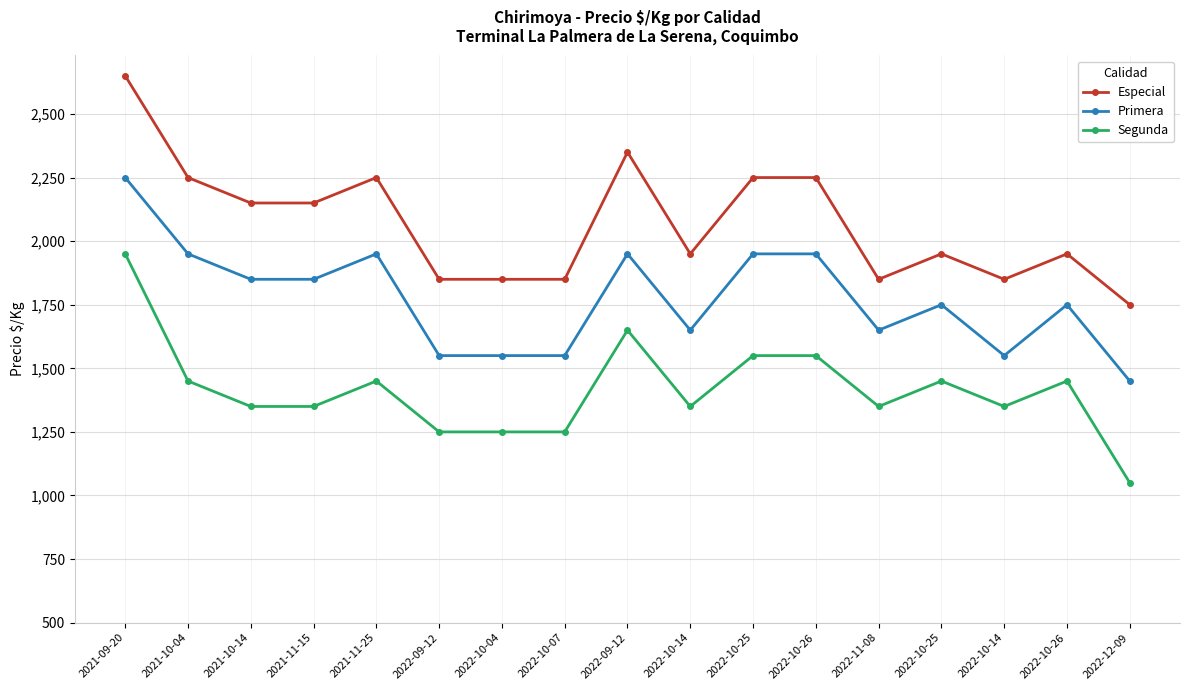

Reading right to left, list all the values displayed in this chart.

Especial: 1750	1950	1850	1950	1850	2250	2250	1950	2350	1850	1850	1850	2250	2150	2150	2250	2650
Primera: 1450	1750	1550	1750	1650	1950	1950	1650	1950	1550	1550	1550	1950	1850	1850	1950	2250
Segunda: 1050	1450	1350	1450	1350	1550	1550	1350	1650	1250	1250	1250	1450	1350	1350	1450	1950